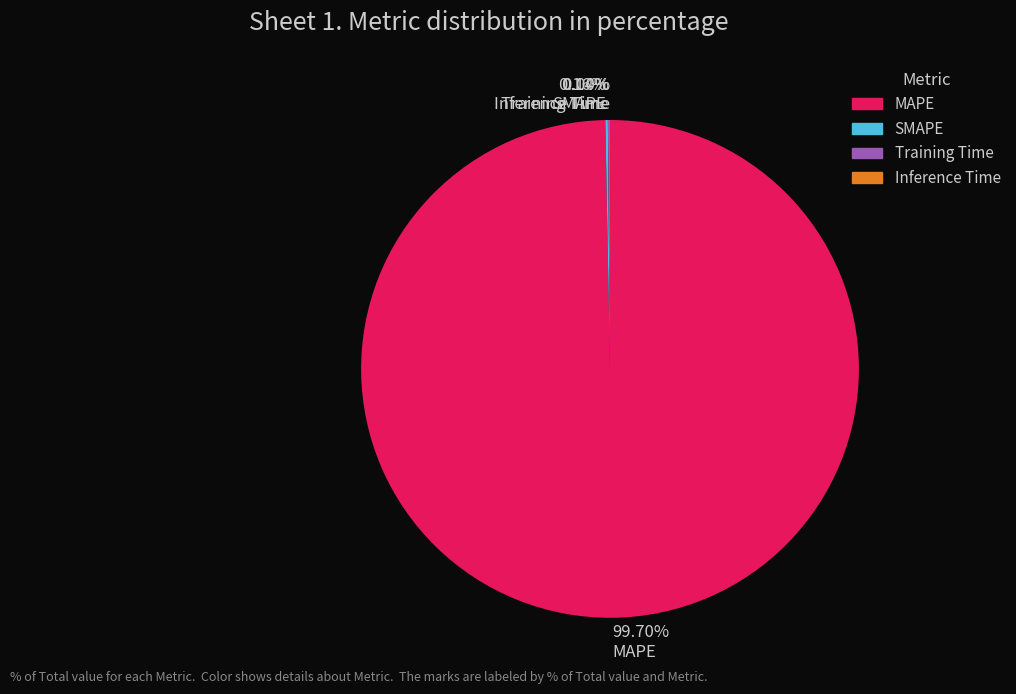

To the nearest percent, what is the average slice percentage?

25%